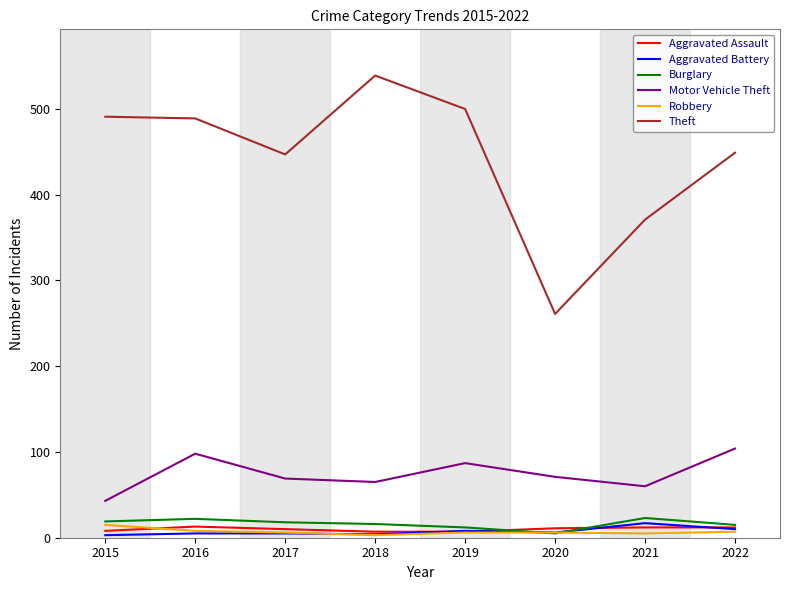

Where is Theft nearest to the value 400?

2021